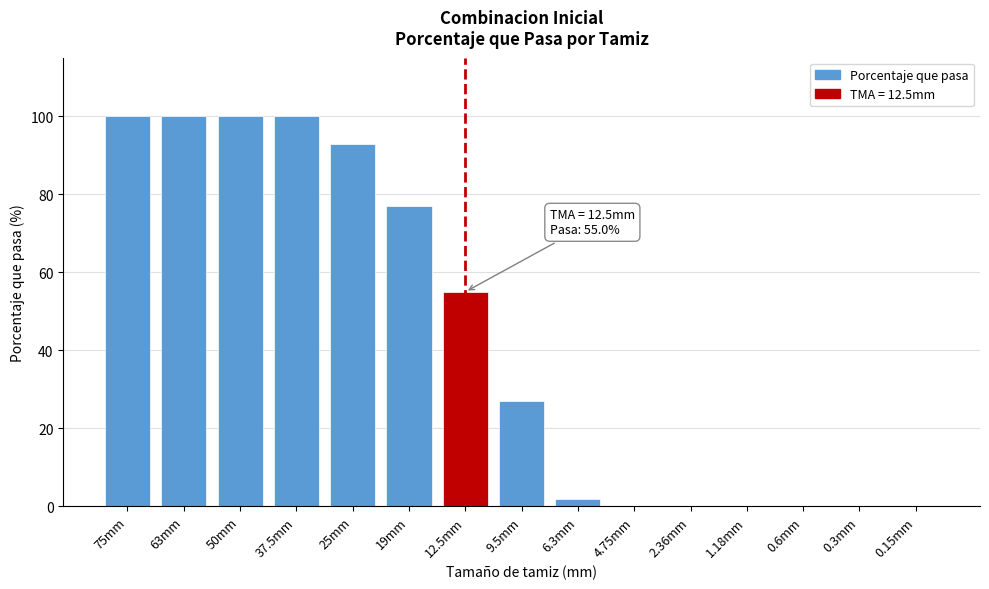

Reading left to right, what are all the values shown in this chart?

75mm=100.0	63mm=100.0	50mm=100.0	37.5mm=100.0	25mm=93.0	19mm=77.0	12.5mm=55.0	9.5mm=27.0	6.3mm=2.0	4.75mm=0.0	2.36mm=0.0	1.18mm=0.0	0.6mm=0.0	0.3mm=0.0	0.15mm=0.0